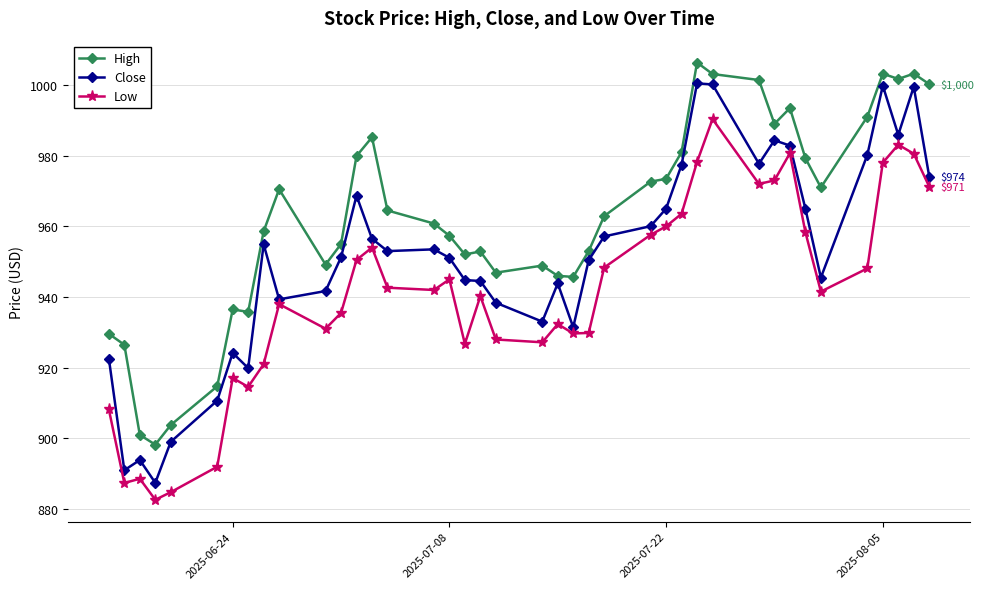

What are all the series names shown in the legend?

High, Close, Low